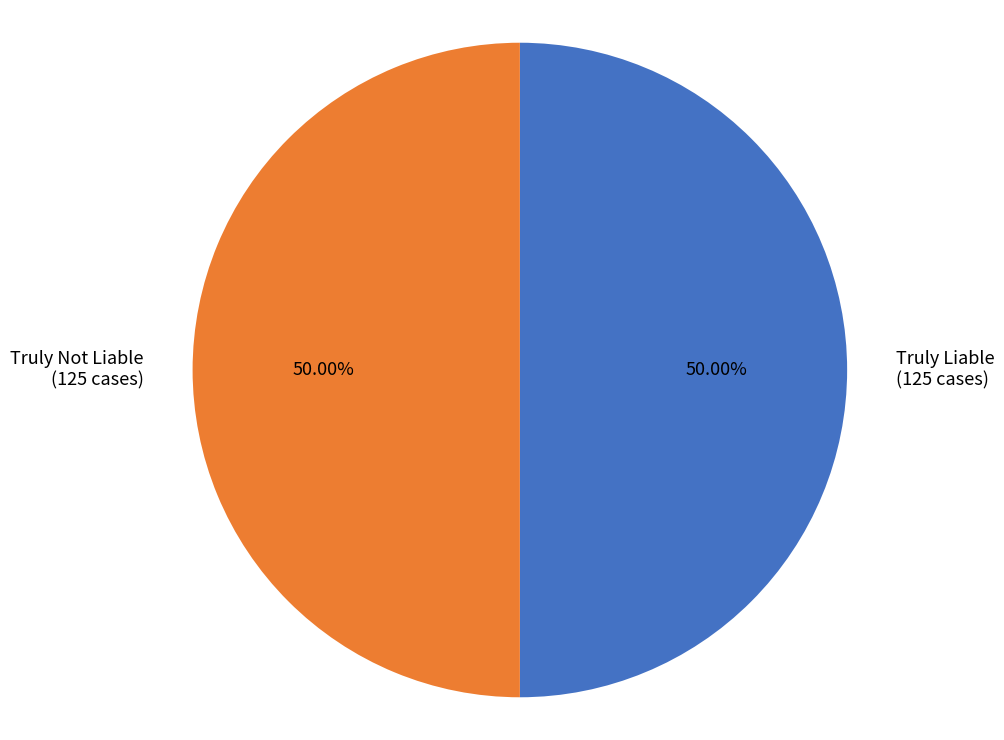

Which category has the smallest portion of the pie?

Truly Liable